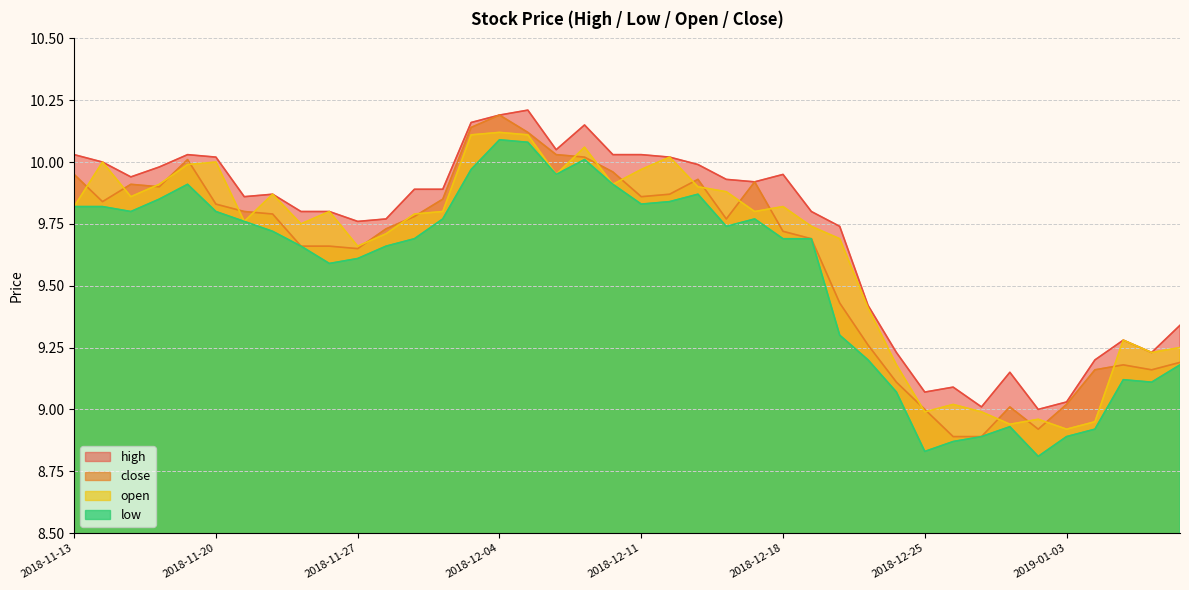

How many lines are shown in the chart?

4